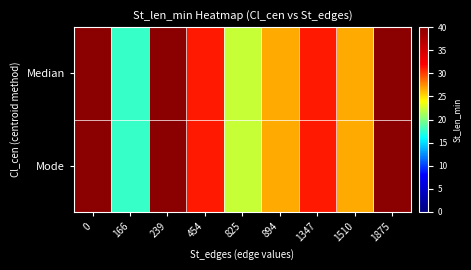

At how many categories does at least one series exceed 32?

3